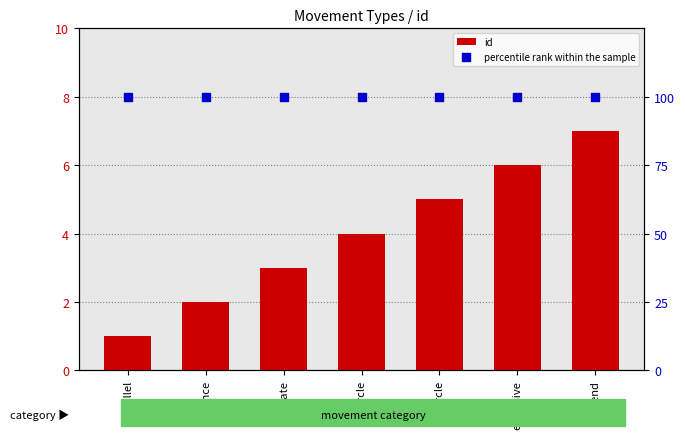

Which series has the largest total across all categories?

percentile rank within the sample